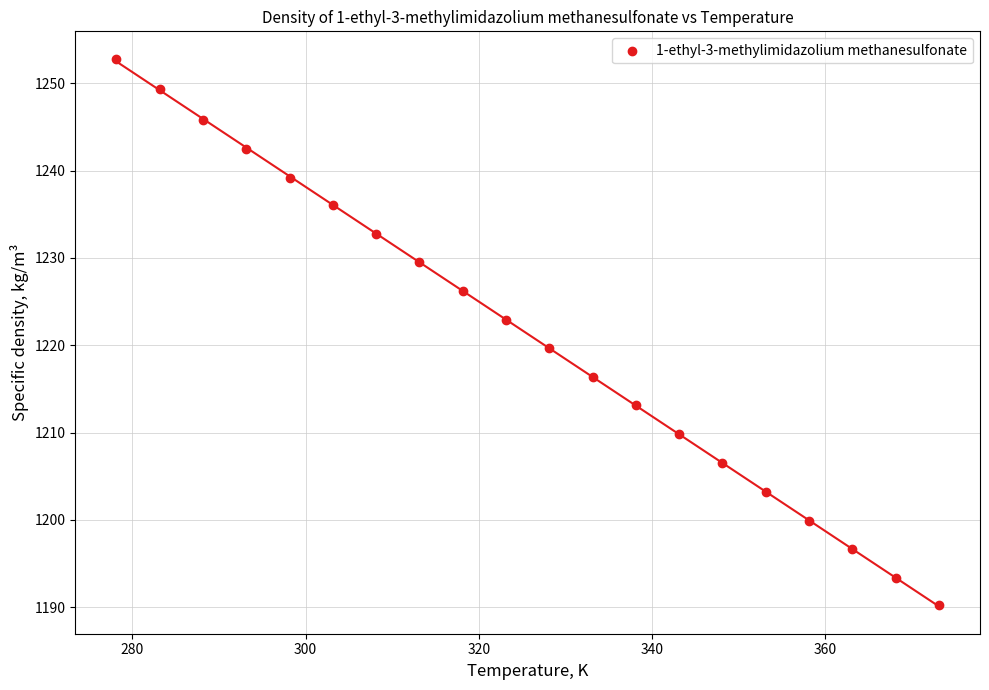

What is the range of Y values (max minus min)?

62.6